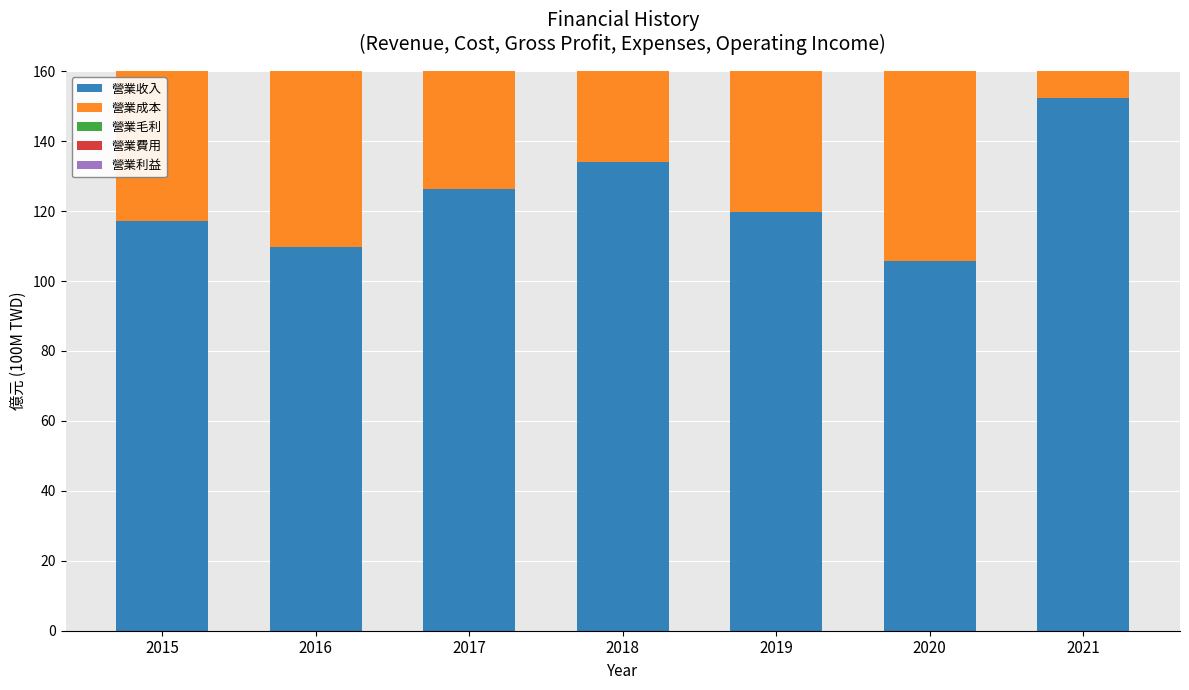

Reading left to right, extract all data points from this chart.

營業收入: 117.2	109.7	126.4	134.0	119.8	105.6	152.4
營業成本: 111.5	96.8	110.3	116.1	107.7	96.2	124.2
營業毛利: 5.7	12.9	16.1	17.9	12.2	9.4	28.2
營業費用: 7.6	7.1	7.7	8.5	7.2	7.0	10.9
營業利益: -1.9	5.8	8.4	9.4	5.0	2.3	17.3